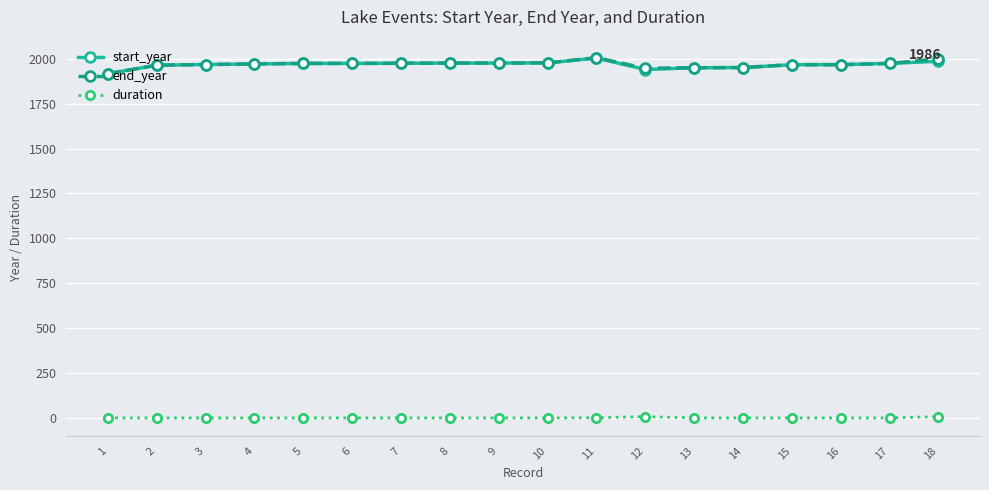

What is the lowest value of the end_year series?

1917